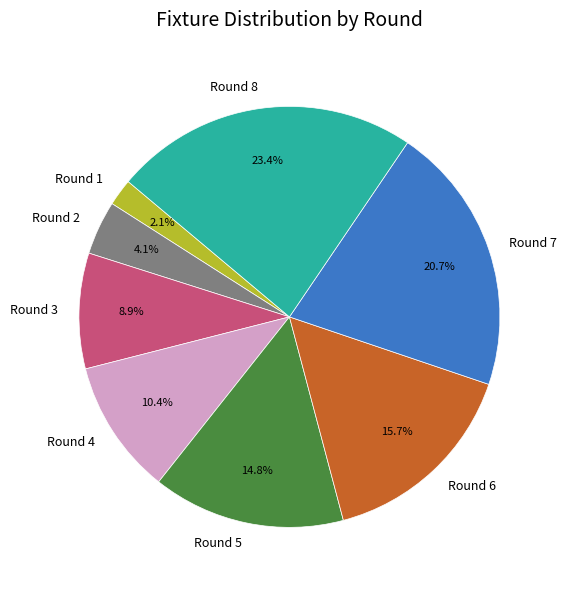

Is it true that Round 8 is 8% of the pie?

False